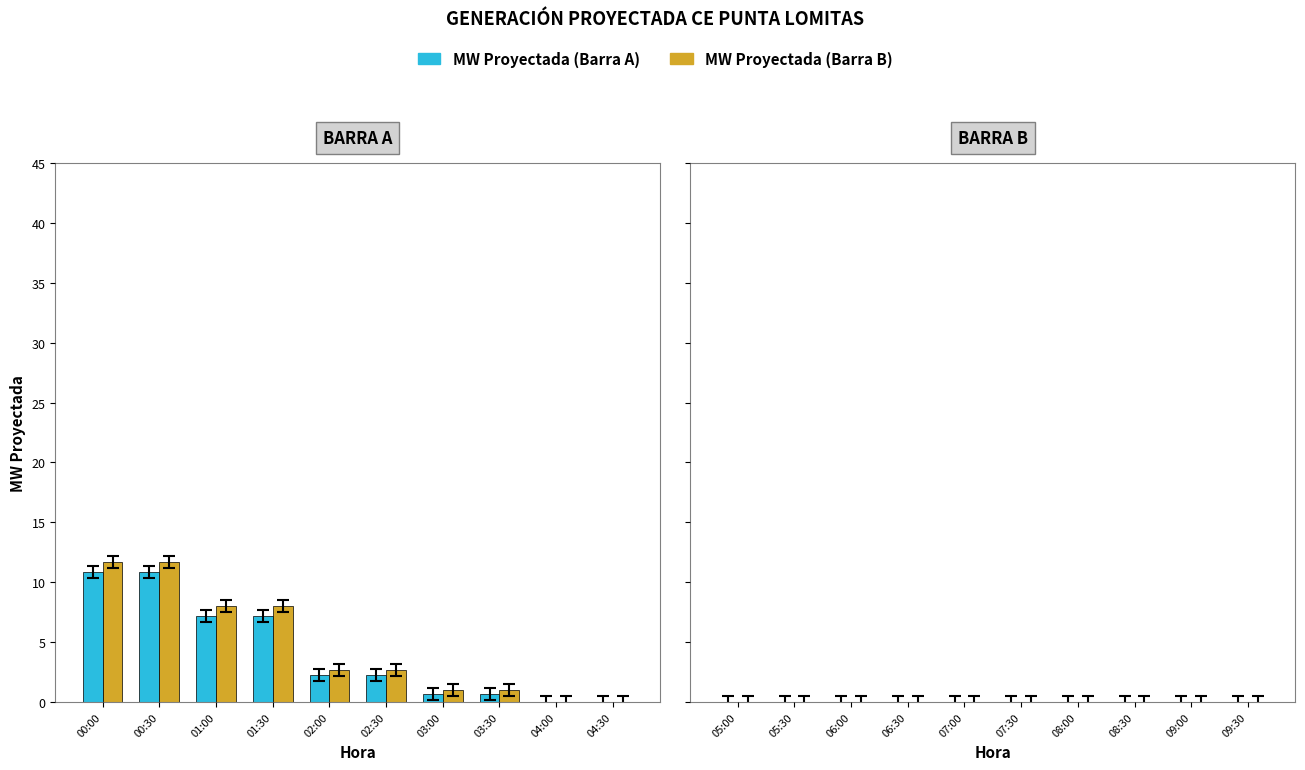

What is the greatest value displayed?

11.7